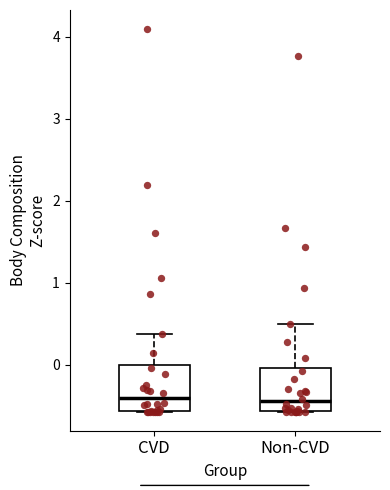

Reading left to right, read every box against the y-axis: the position of its median line, the range the box covers, and the ends of its whiskers. The values are not printed on the chart, so give them approximately, as read against the axis.

CVD: median -0.4, box -0.6 to 0.0, whiskers -0.6 to 0.4
Non-CVD: median -0.5, box -0.6 to 0.0, whiskers -0.6 to 0.5